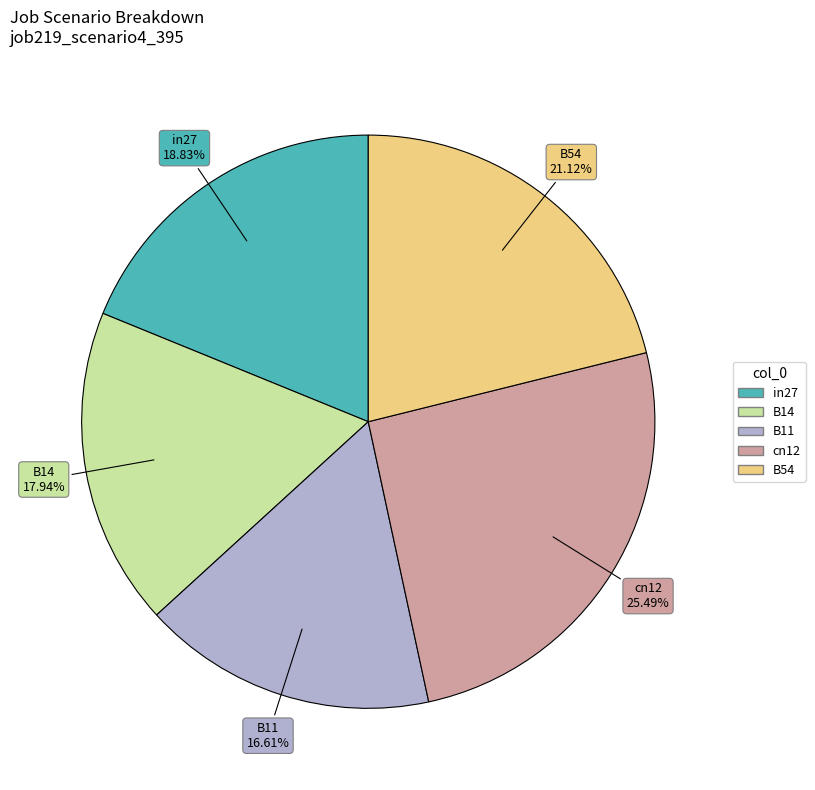

Between B54 and B11, which is larger?

B54